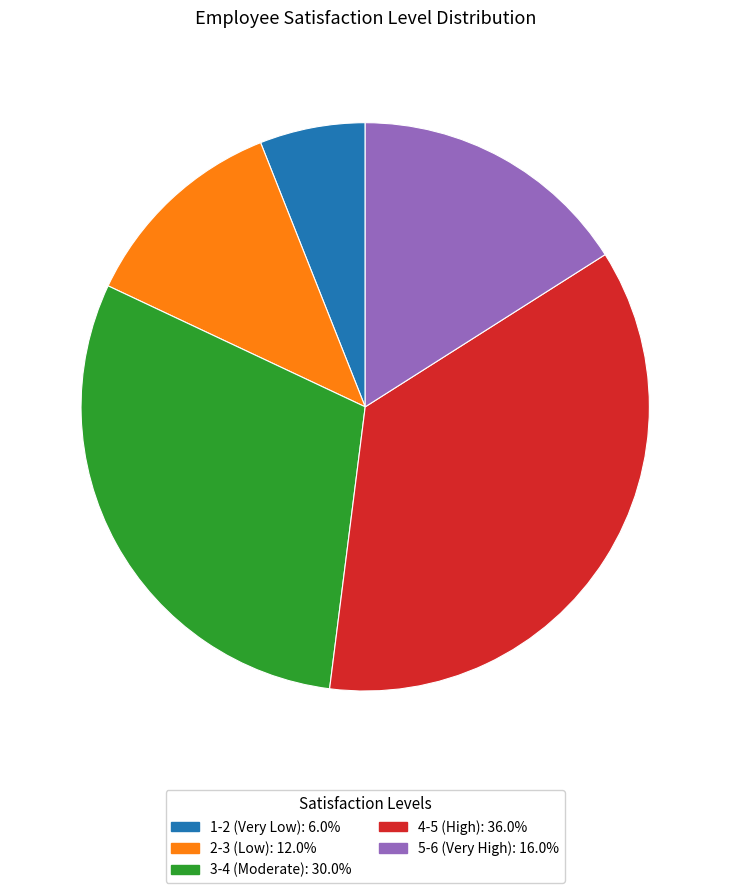

Rank the categories by value from lowest to highest.

1-2 (Very Low), 2-3 (Low), 5-6 (Very High), 3-4 (Moderate), 4-5 (High)